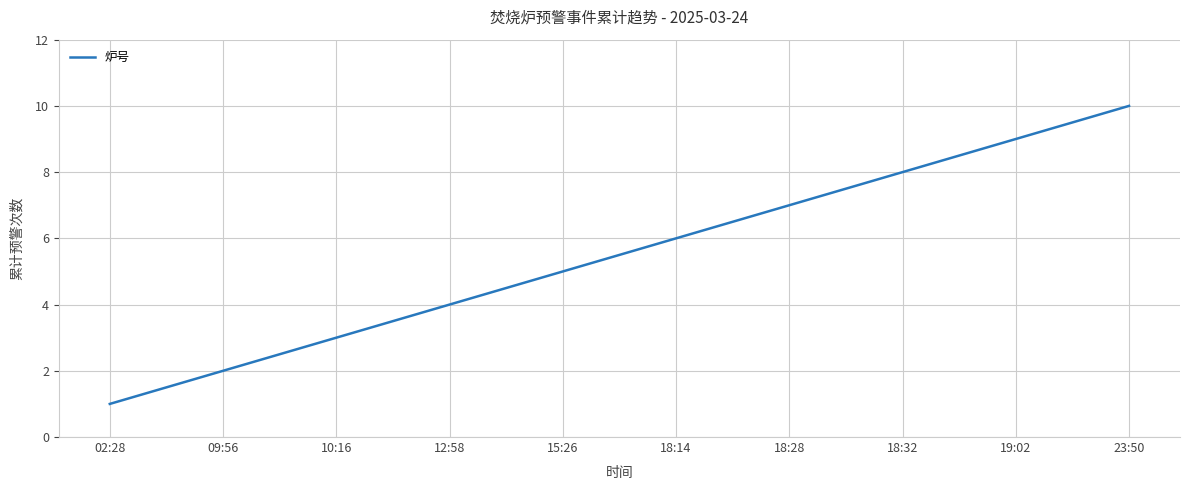

Does the chart have visible grid lines?

Yes